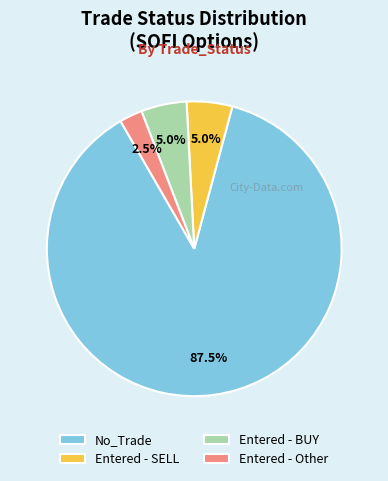

Which has a higher value, Entered - SELL or No_Trade?

No_Trade